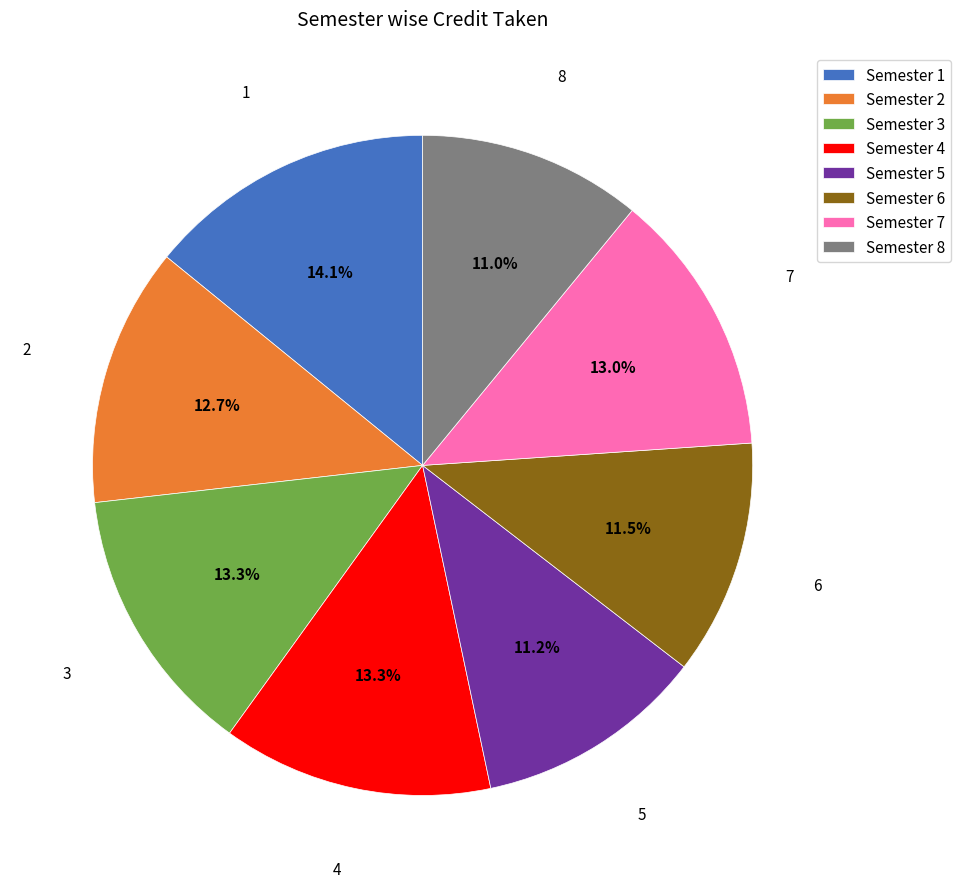

How many slices are in this pie chart?

8